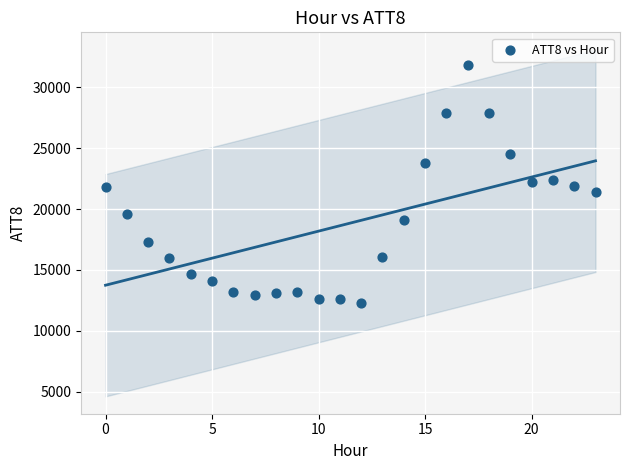

What is the range of Y values (max minus min)?

19500